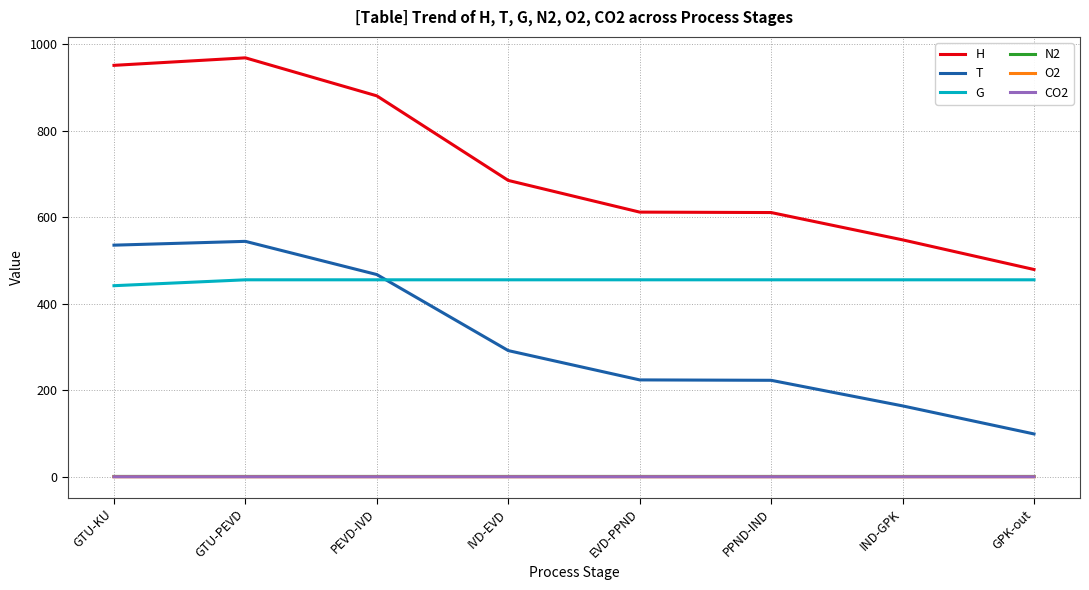

The G series shows 455.1 at GTU-PEVD. True or false?

True